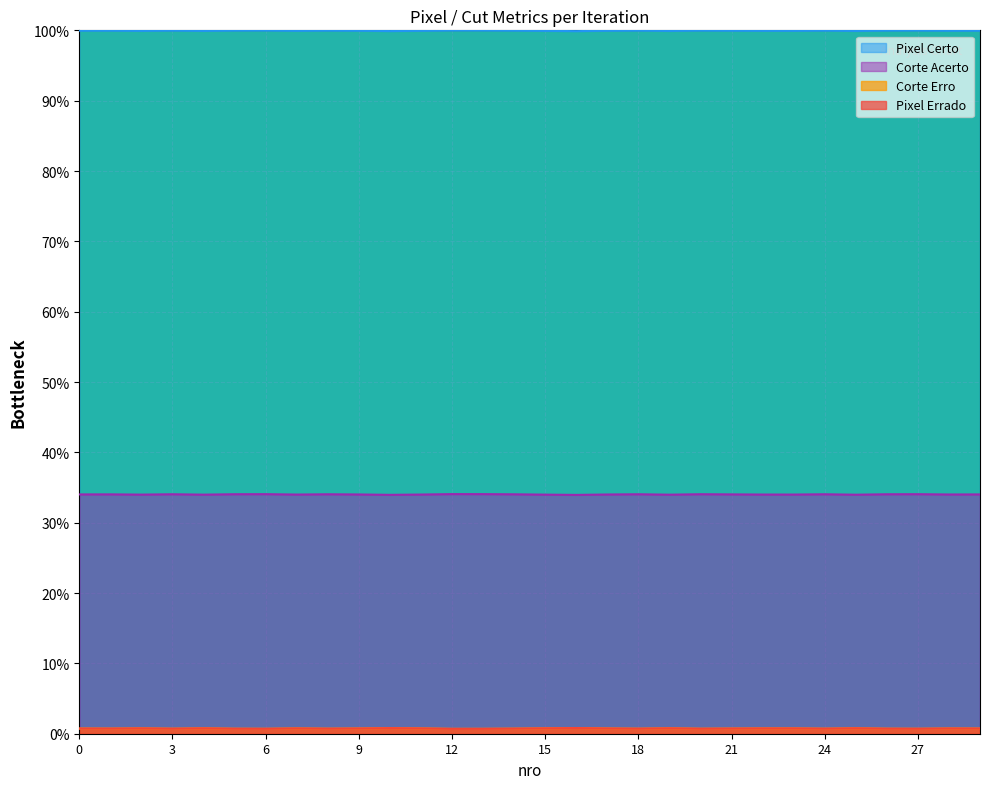

List the labels in order of Corte Erro value, smallest first.

16, 10, 25, 19, 4, 15, 2, 23, 7, 11, 22, 17, 28, 9, 0, 29, 21, 1, 14, 8, 24, 26, 18, 3, 5, 20, 27, 6, 13, 12